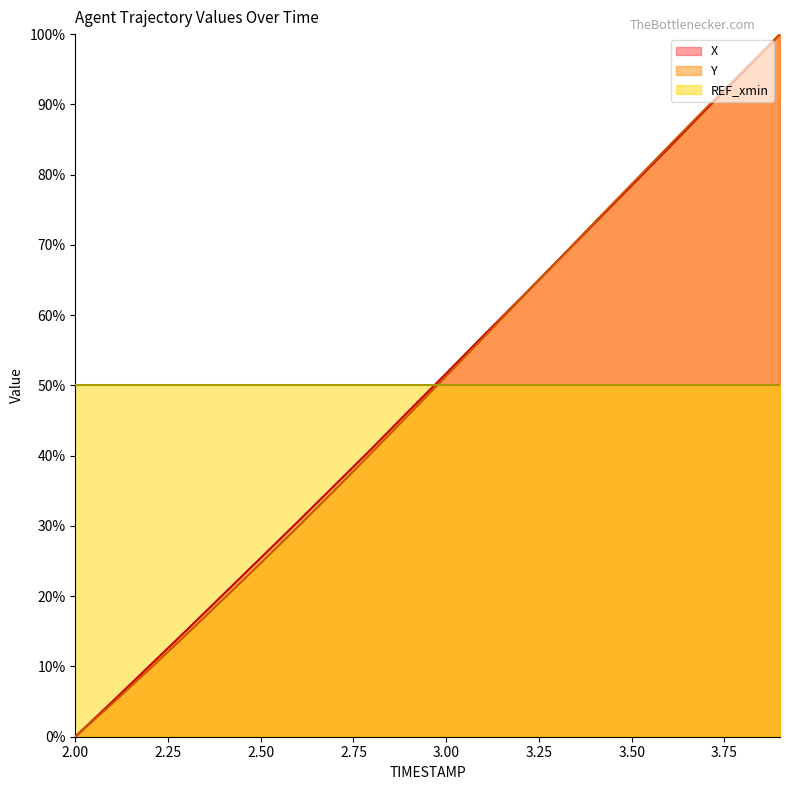

List the labels in order of X value, largest first.

3.9, 3.8, 3.7, 3.6, 3.5, 3.4, 3.3, 3.2, 3.1, 3.0, 2.9, 2.8, 2.7, 2.6, 2.5, 2.4, 2.3, 2.2, 2.1, 2.0